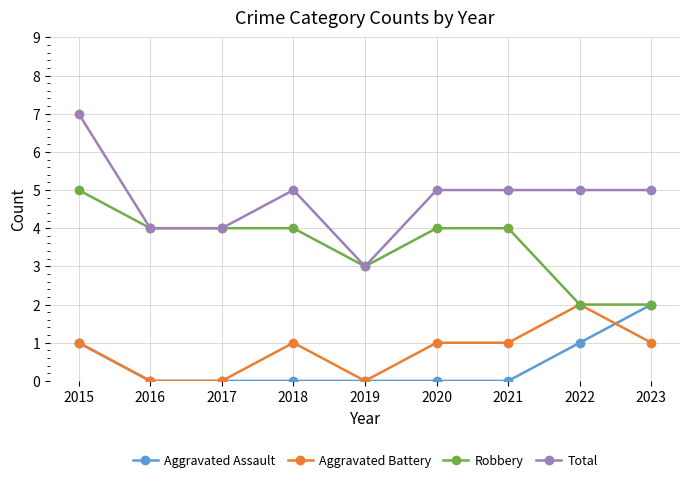

What are all the series names shown in the legend?

Aggravated Assault, Aggravated Battery, Robbery, Total